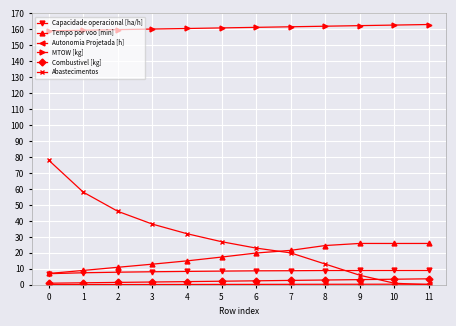

What is the sum of all Abastecimentos values?

342.0